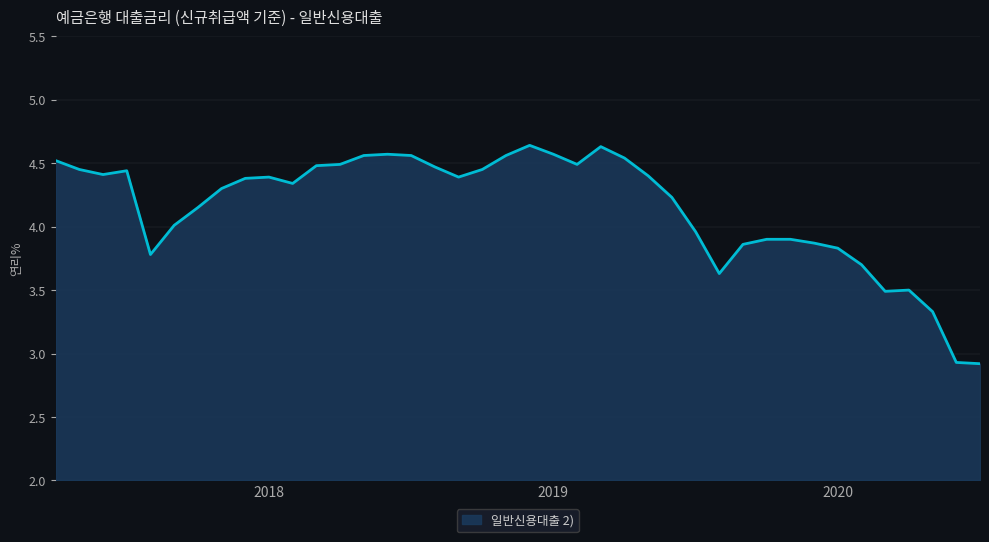

What is the smallest value displayed?

2.9